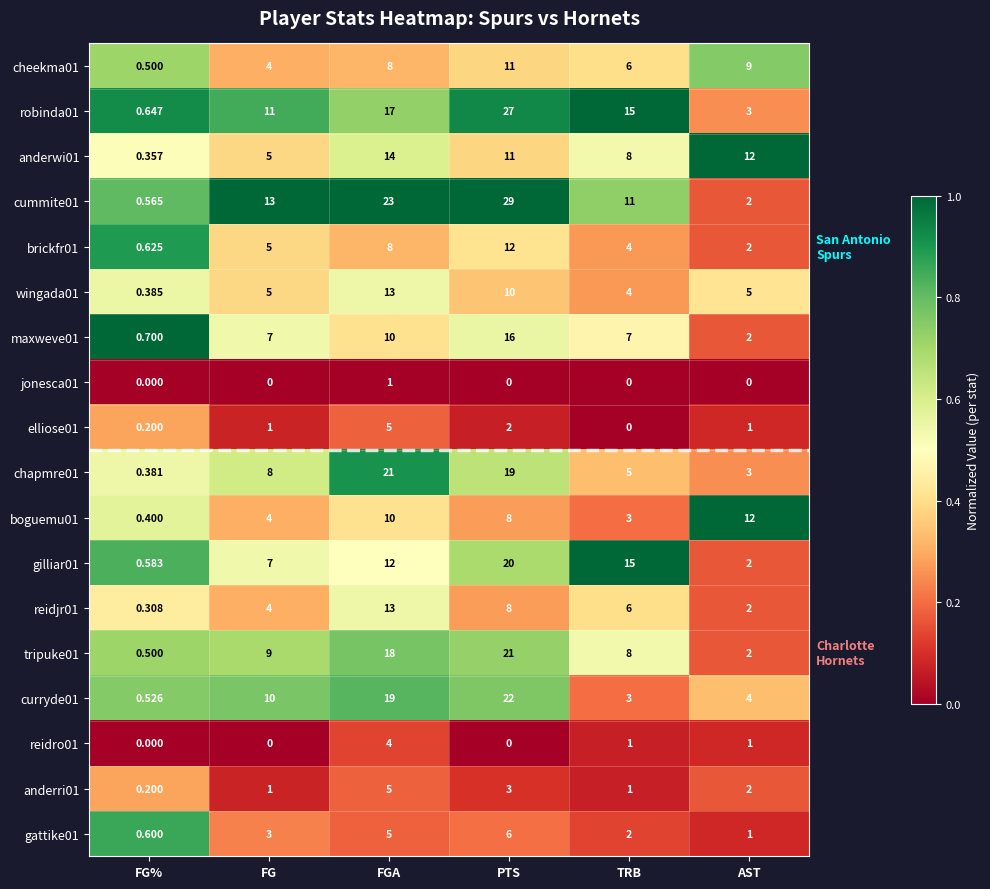

Where is cummite01 nearest to the value 14?

FG